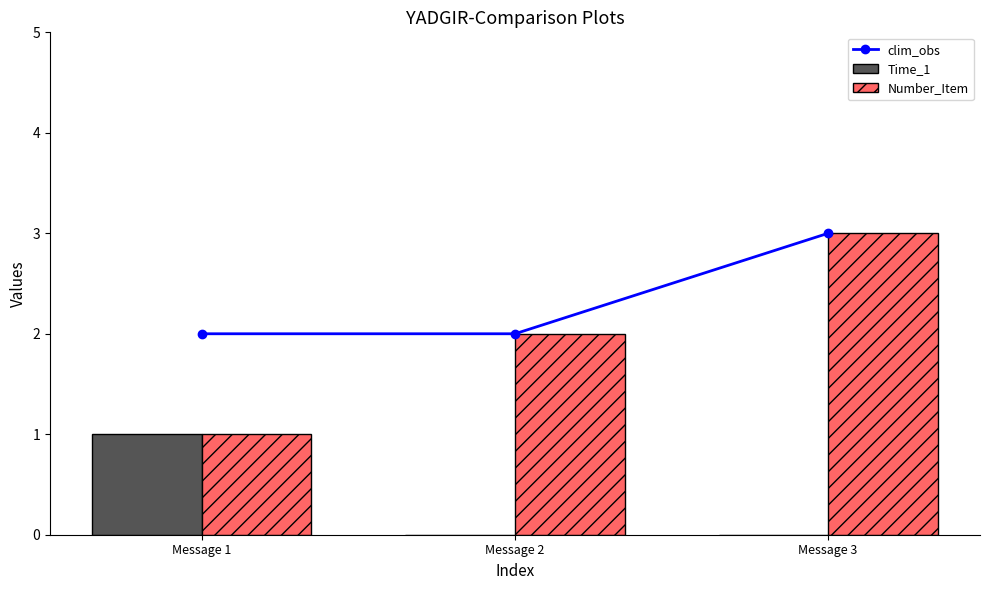

Reading left to right, list all the values displayed in this chart.

clim_obs: 2	2	3
Time_1: 1	0	0
Number_Item: 1	2	3